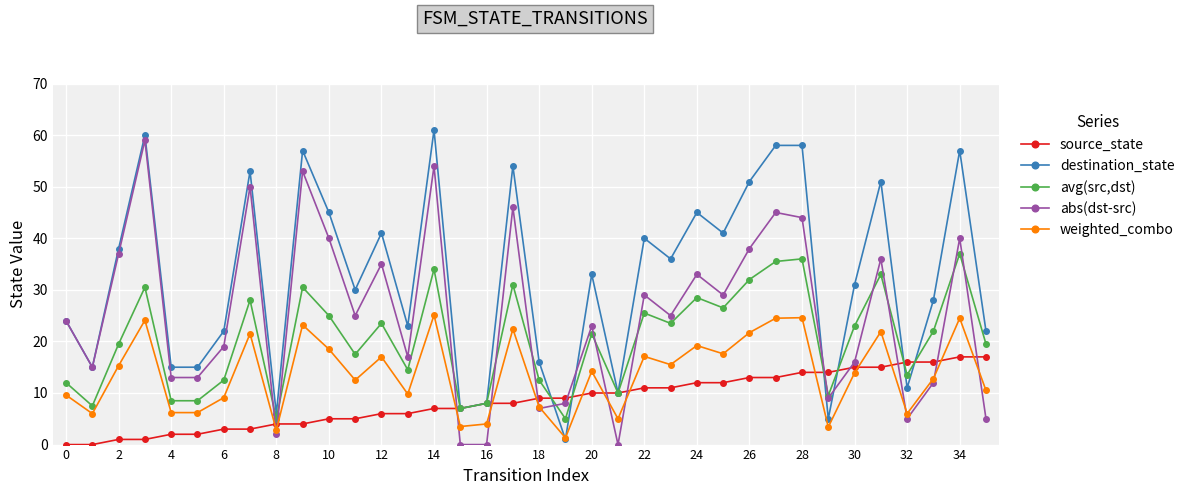

In abs(dst-src), how many points are higher than both neighbors (excluding endpoints)?

12